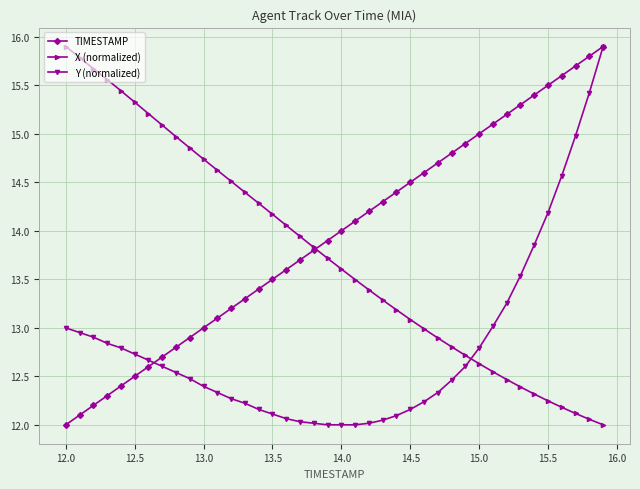

After their last crossing, which series has the higher values: X (normalized) or Y (normalized)?

Y (normalized)